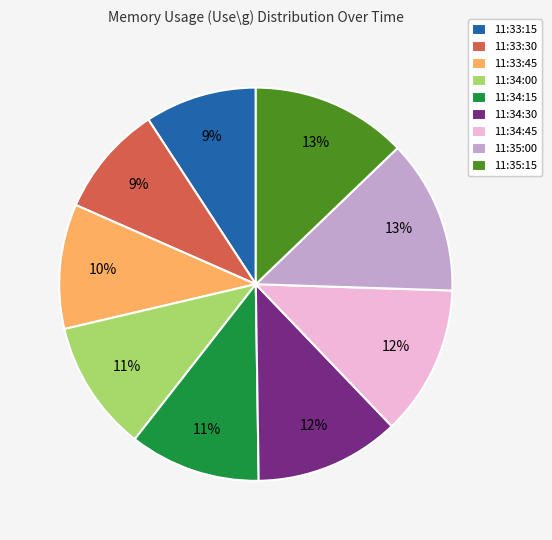

Does any single category account for the majority?

No